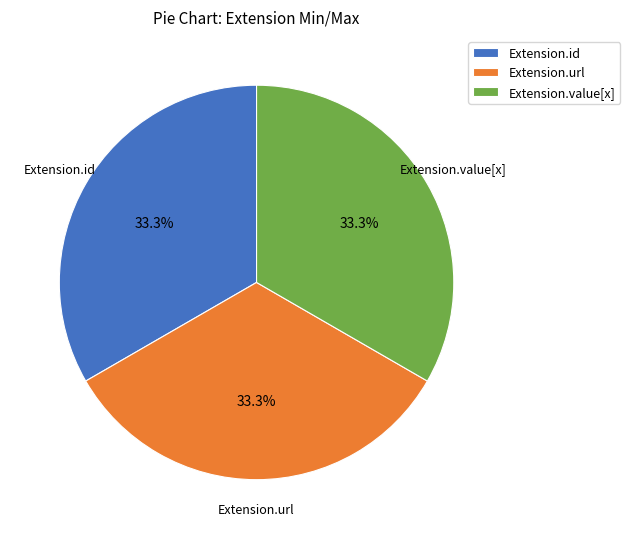

Count the number of slices in the pie.

3